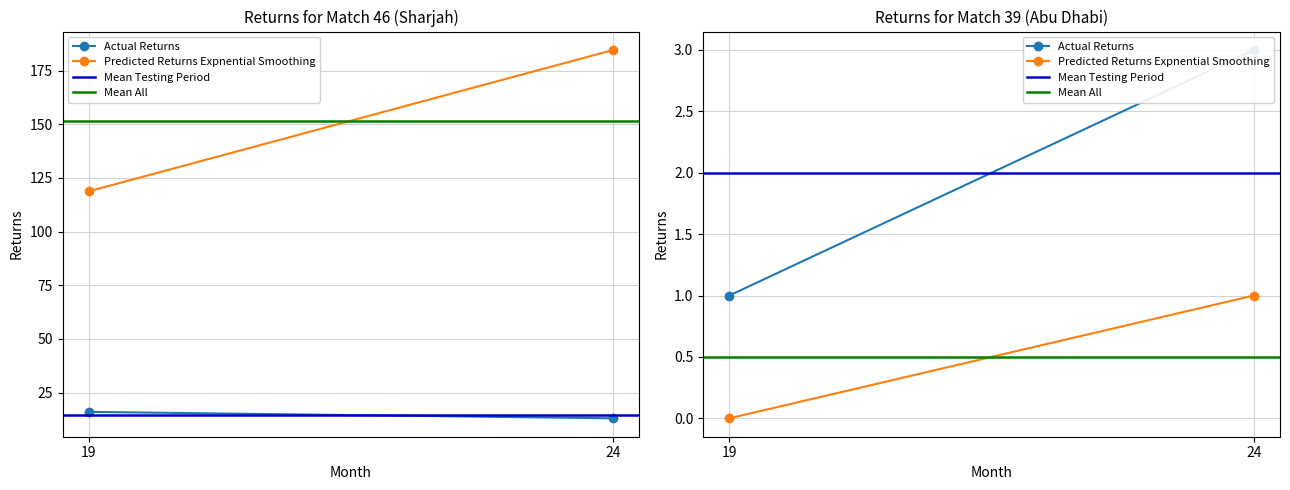

Which has a higher value, 19 or 24?

24